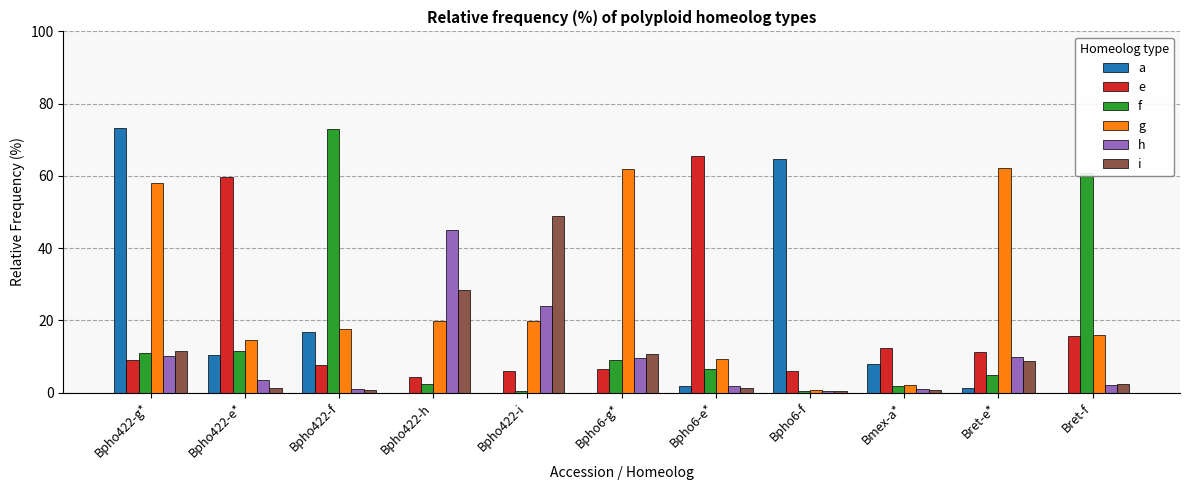

Which series changed the most between Bpho6-f and Bmex-a*?

a